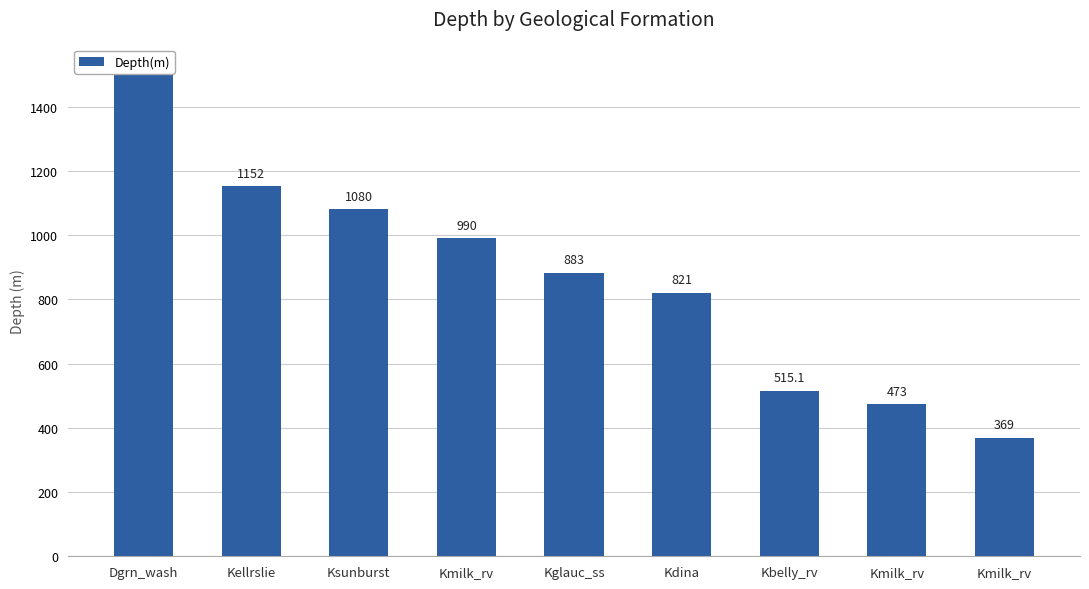

Which label corresponds to the largest value in the chart?

Dgrn_wash